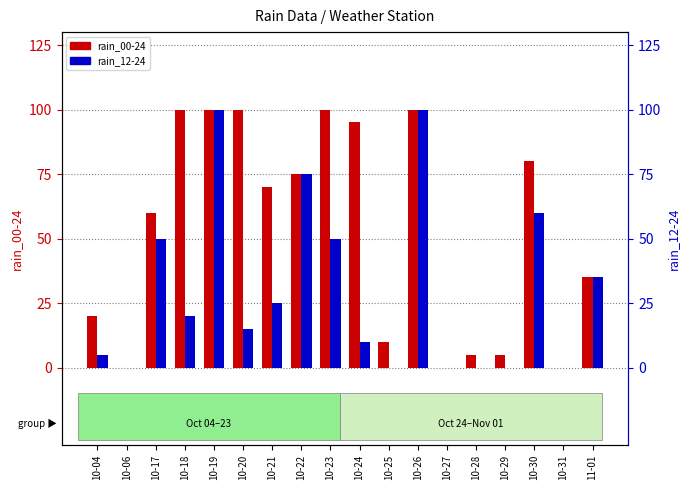

Is the value of rain_12-24 at 10-04 greater than the value of rain_00-24 at 10-25?

No